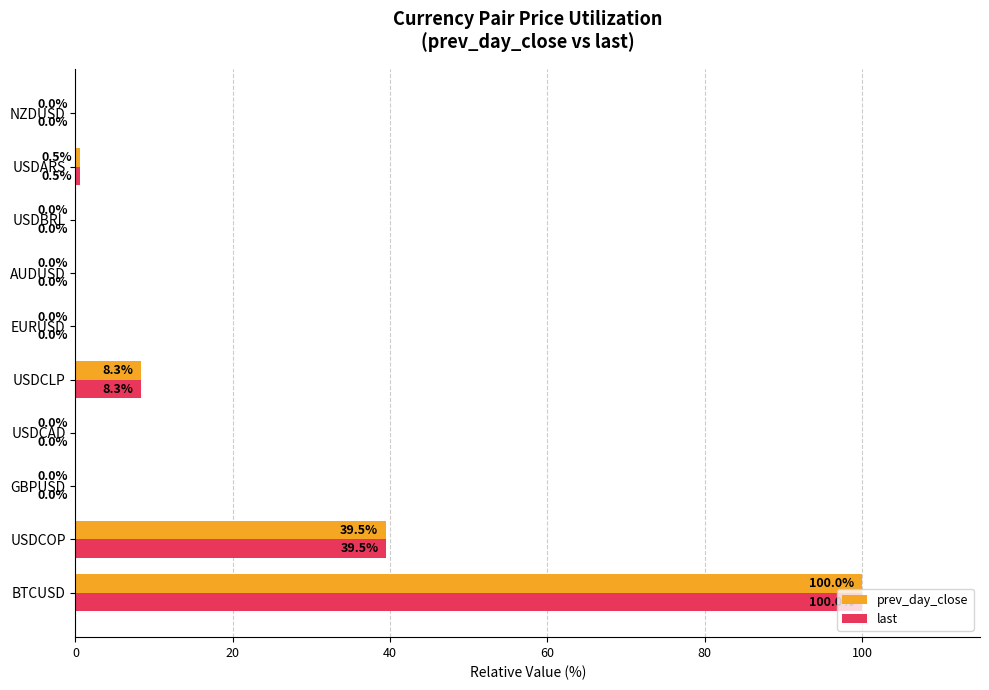

The value of prev_day_close at USDCAD is 0.0. True or false?

True